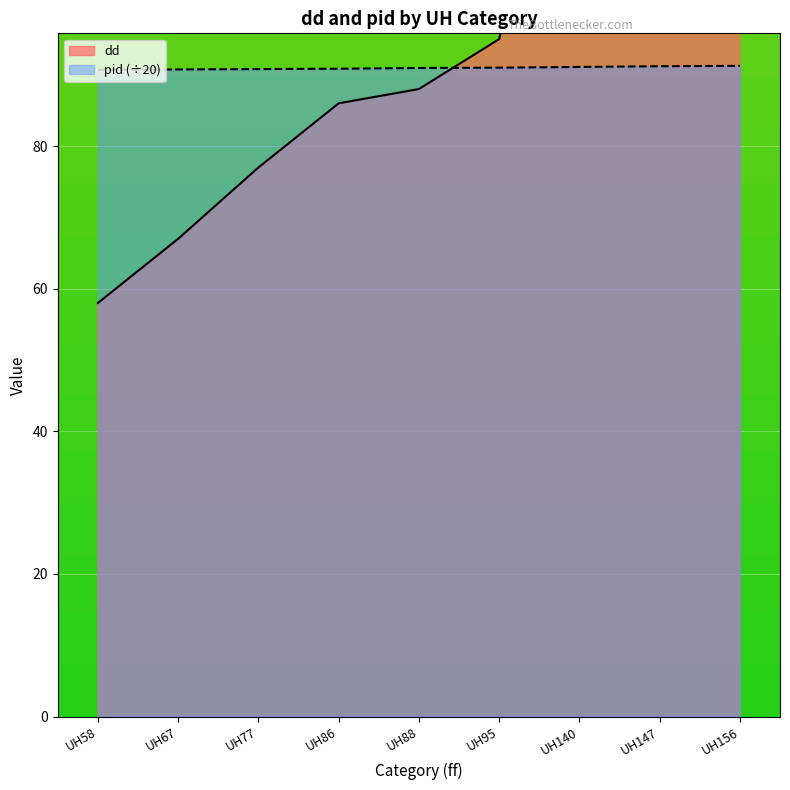

At how many categories does at least one series exceed 111?

3